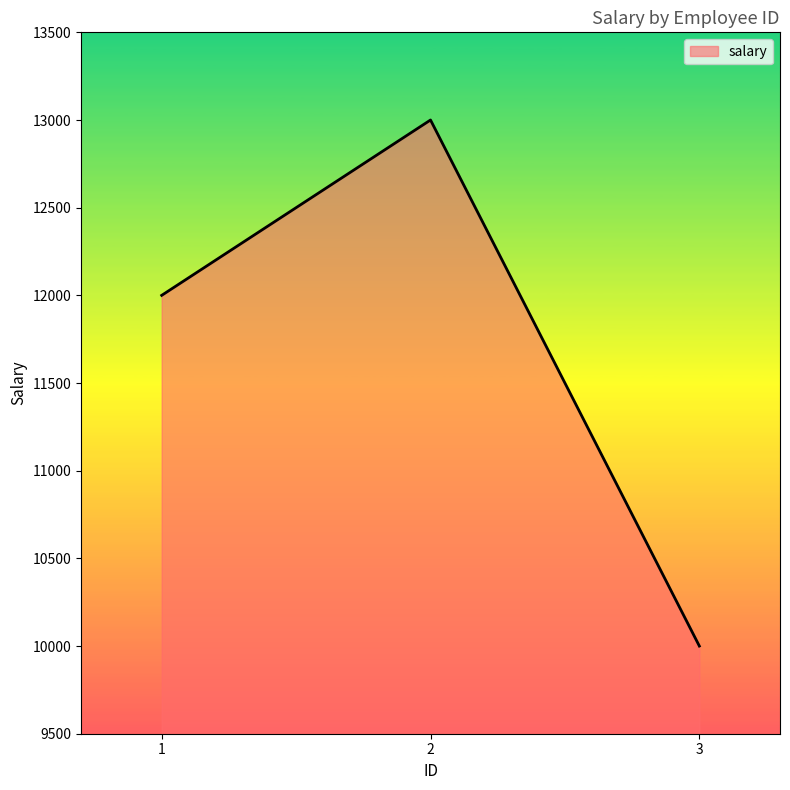

List the labels in order of value, largest first.

2, 1, 3